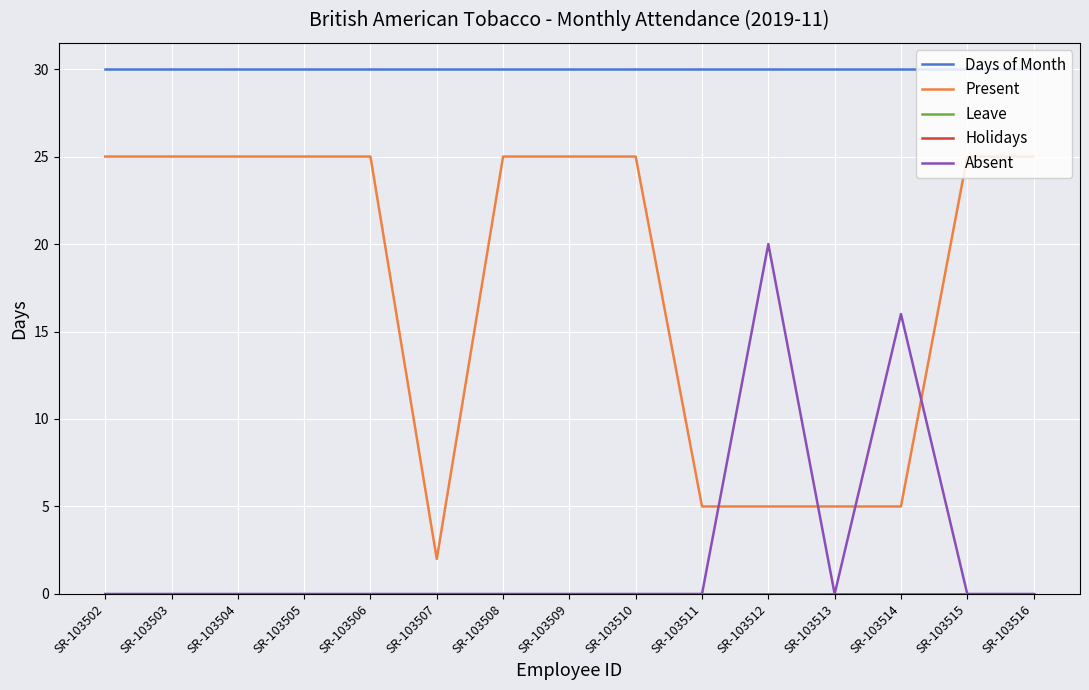

Reading right to left, transcribe all the data shown in this chart.

Days of Month: 30	30	30	30	30	30	30	30	30	30	30	30	30	30	30
Present: 25	25	5	5	5	5	25	25	25	2	25	25	25	25	25
Leave: 0	0	0	0	0	0	0	0	0	0	0	0	0	0	0
Holidays: 0	0	0	0	0	0	0	0	0	0	0	0	0	0	0
Absent: 0	0	16	0	20	0	0	0	0	0	0	0	0	0	0